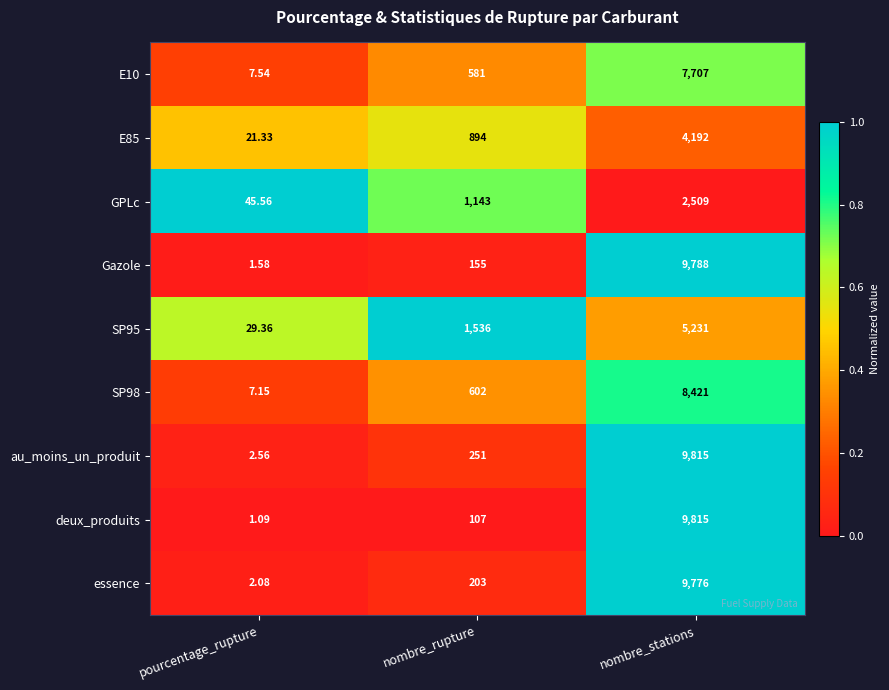

At which category is the sum across all series the highest?

nombre_stations